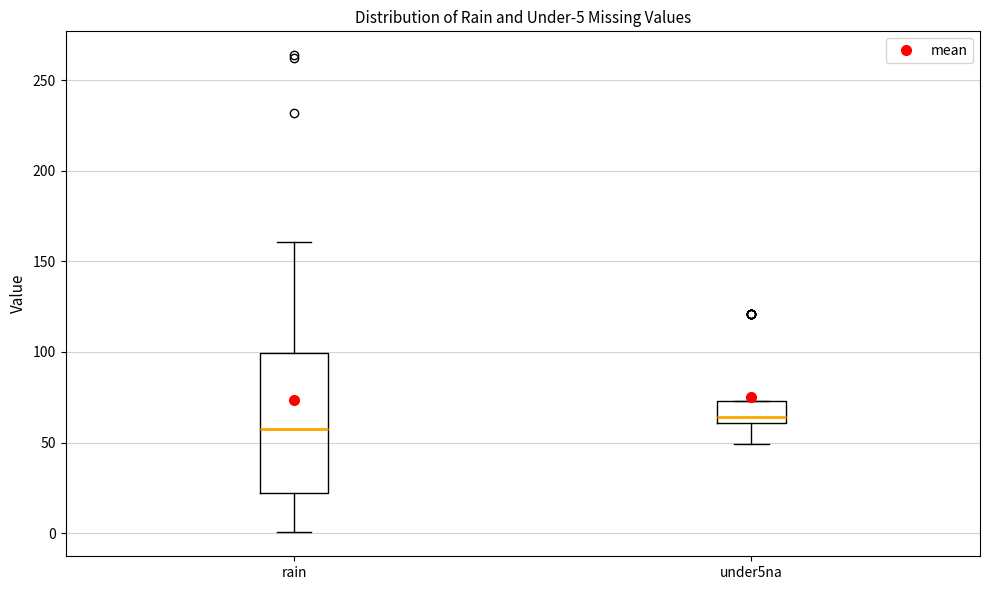

Which box has the lowest median line?

rain